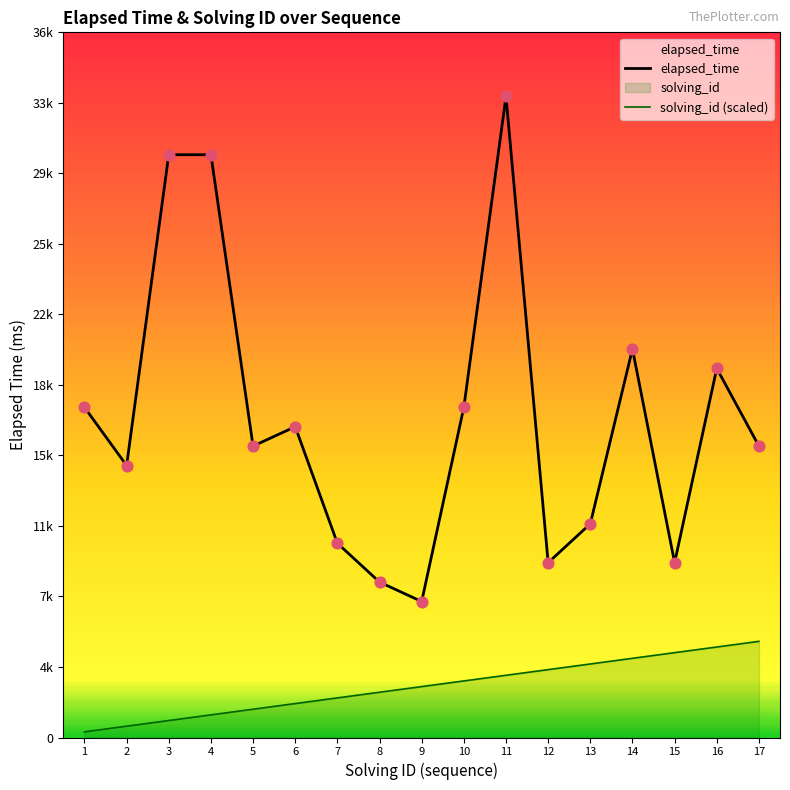

Which series has the widest spread of Y values?

elapsed_time